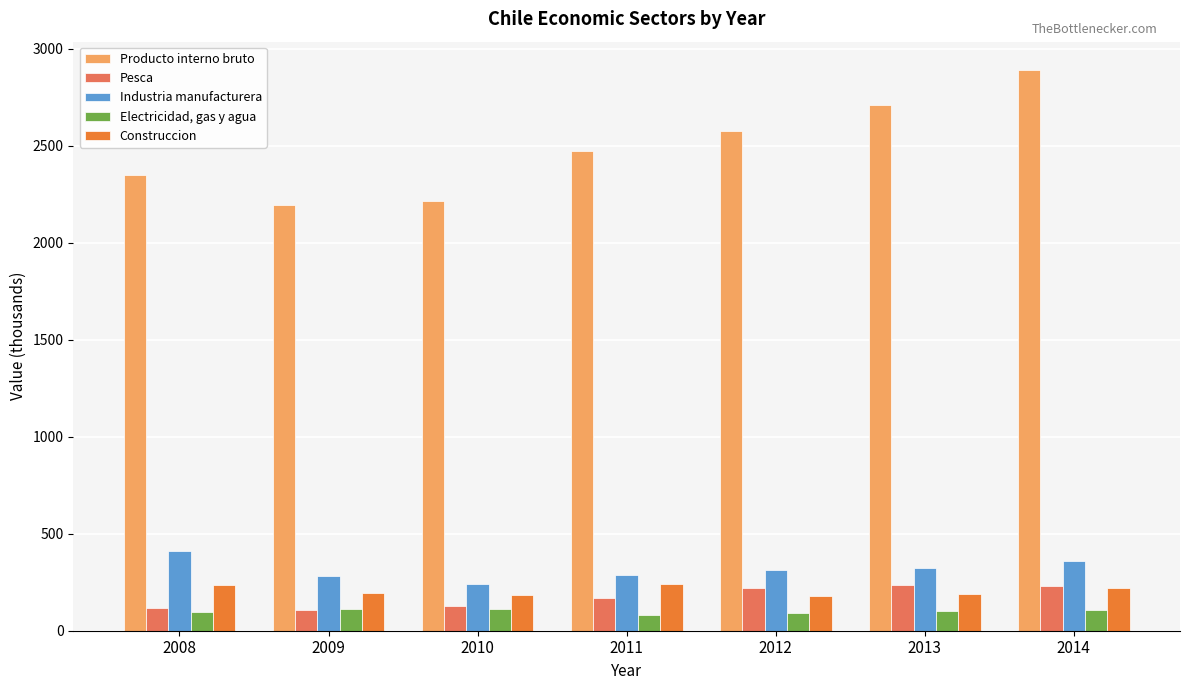

What is the sum of the Electricidad, gas y agua values at 2010 and 2009?

226.8